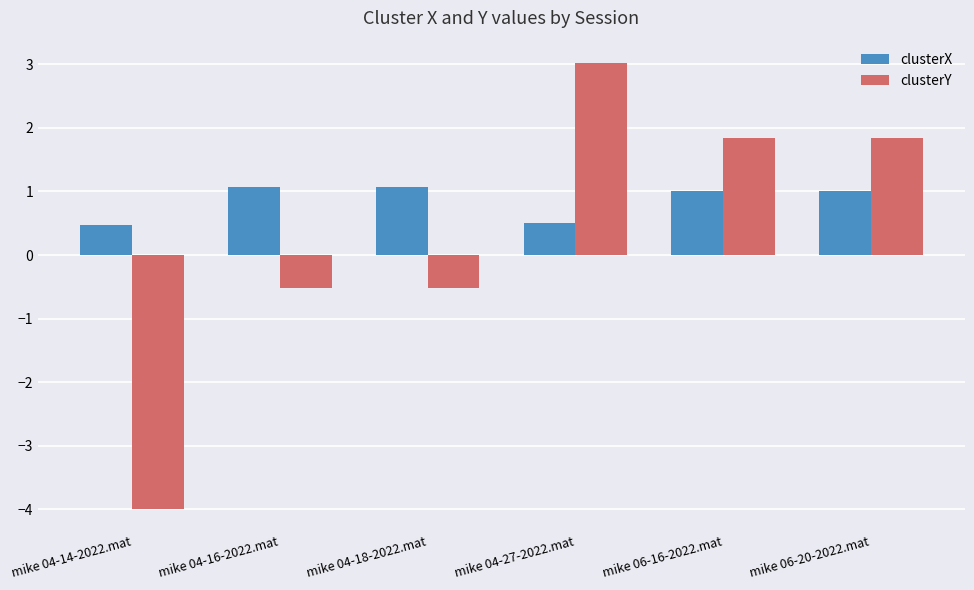

What is the difference between the highest and lowest values at mike 04-14-2022.mat?

4.5